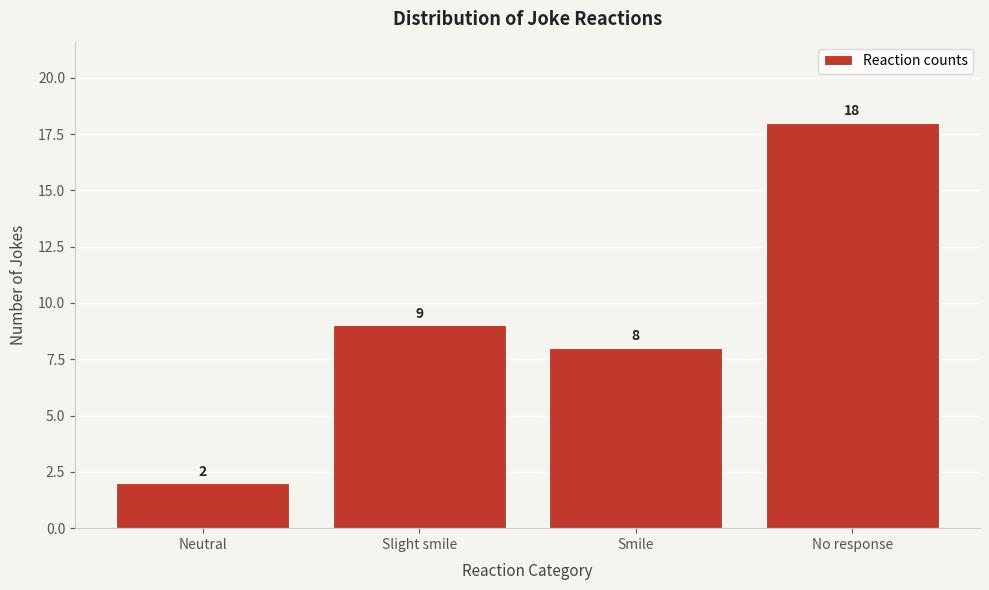

Reading left to right, transcribe all the data shown in this chart.

2	9	8	18